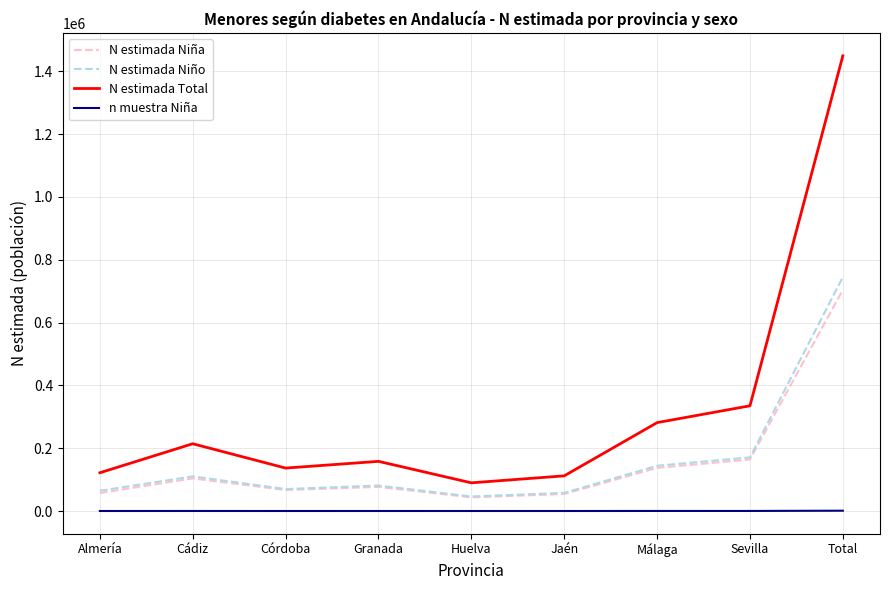

What is the maximum value shown in the chart?

1449215